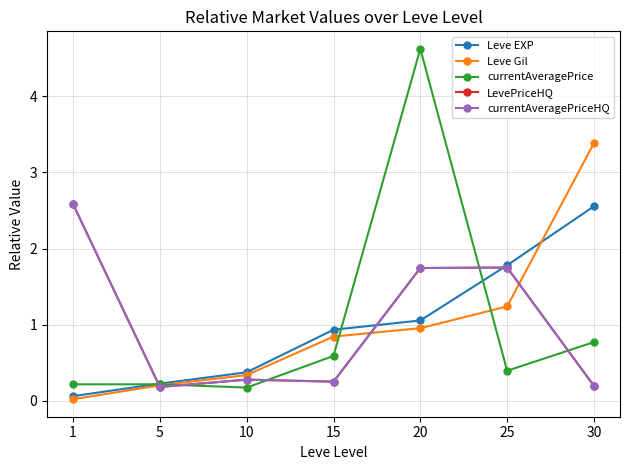

Does the chart have visible grid lines?

Yes